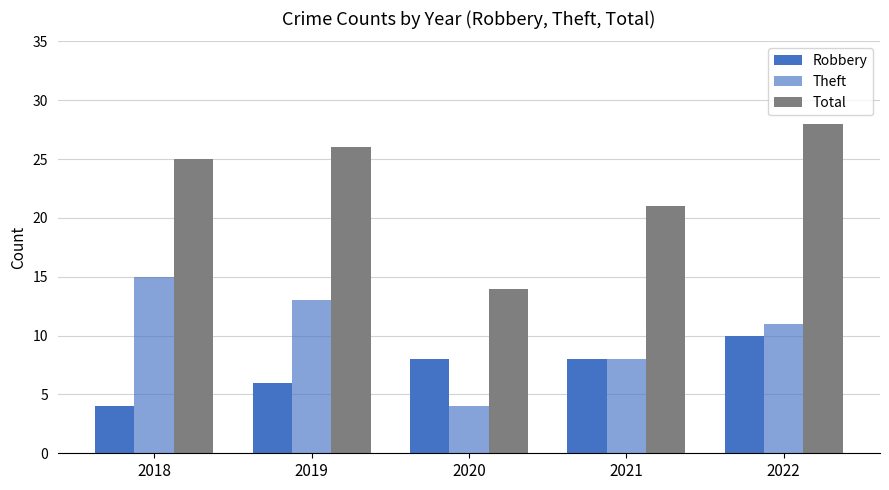

How many bars are there in each group?

3